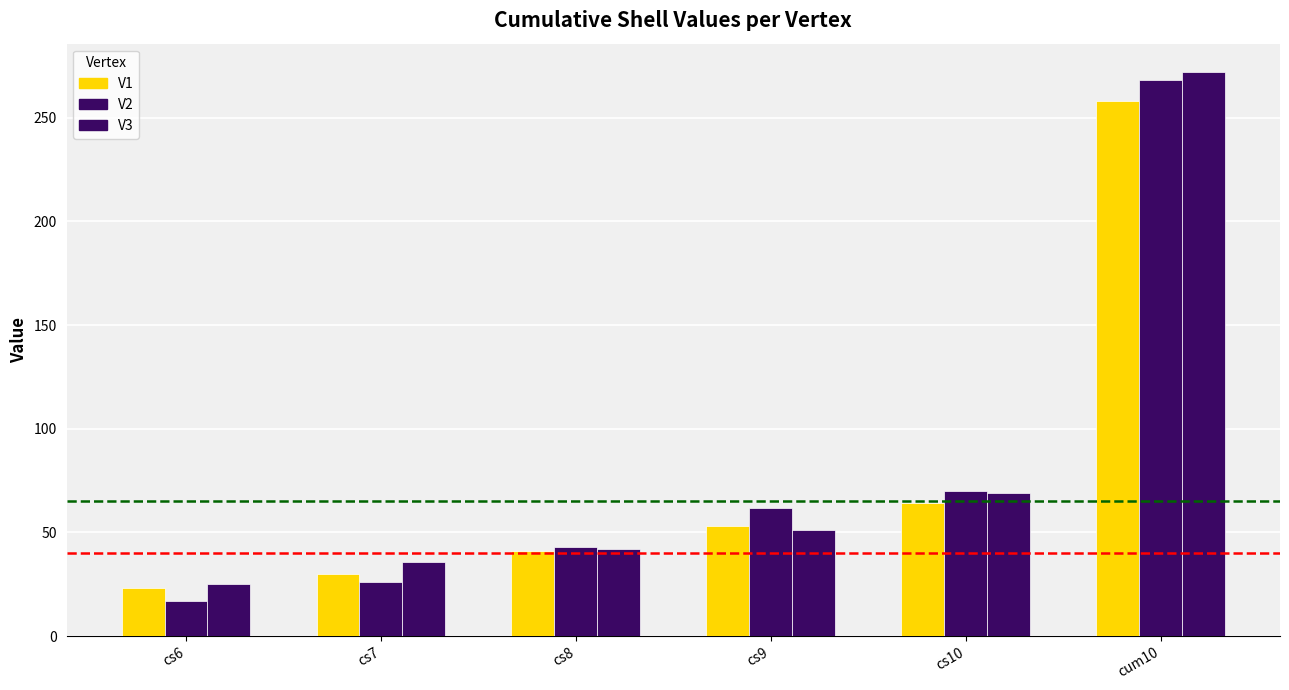

Reading left to right, transcribe all the data shown in this chart.

V1: cs6=23	cs7=30	cs8=41	cs9=53	cs10=64	cum10=258
V2: cs6=17	cs7=26	cs8=43	cs9=62	cs10=70	cum10=268
V3: cs6=25	cs7=36	cs8=42	cs9=51	cs10=69	cum10=272